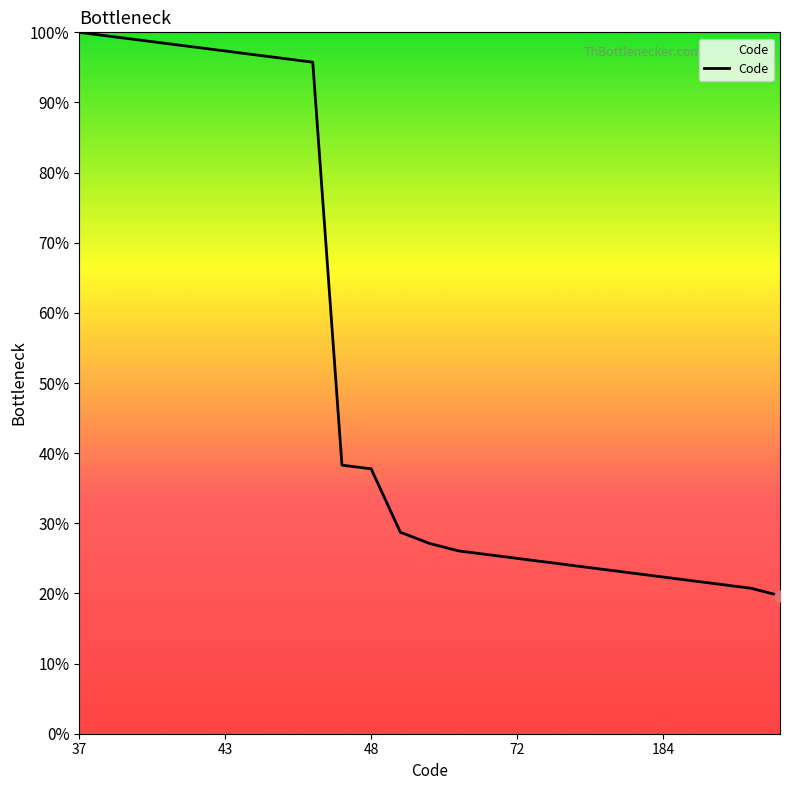

What is the difference between the maximum and minimum values?

80.3